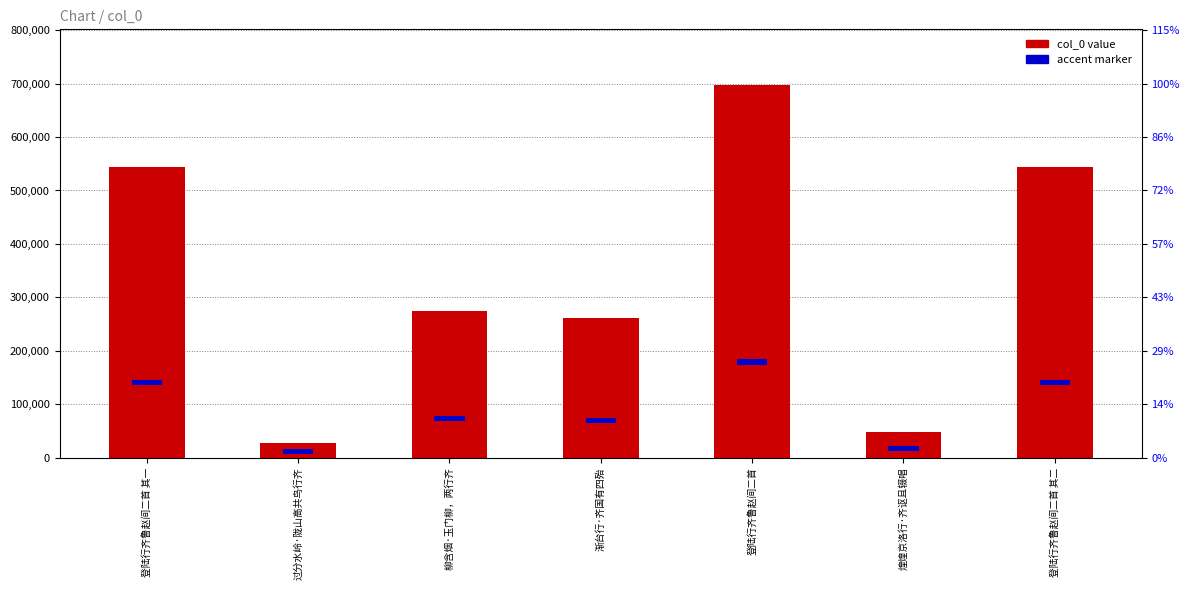

What is the highest value of the col_0 series?

697045